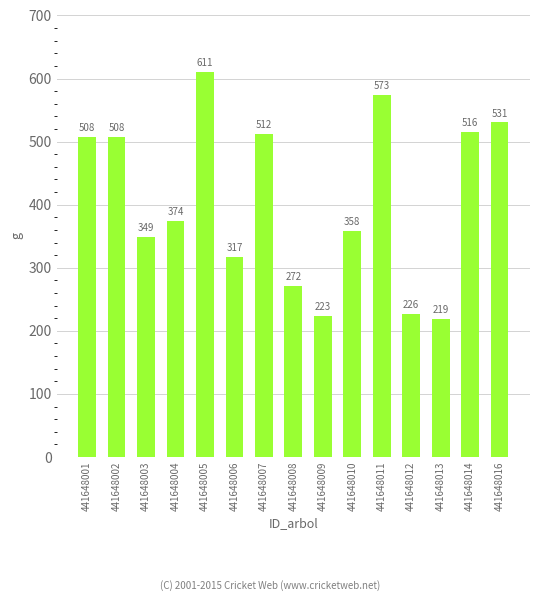

Does the chart contain any negative values?

No